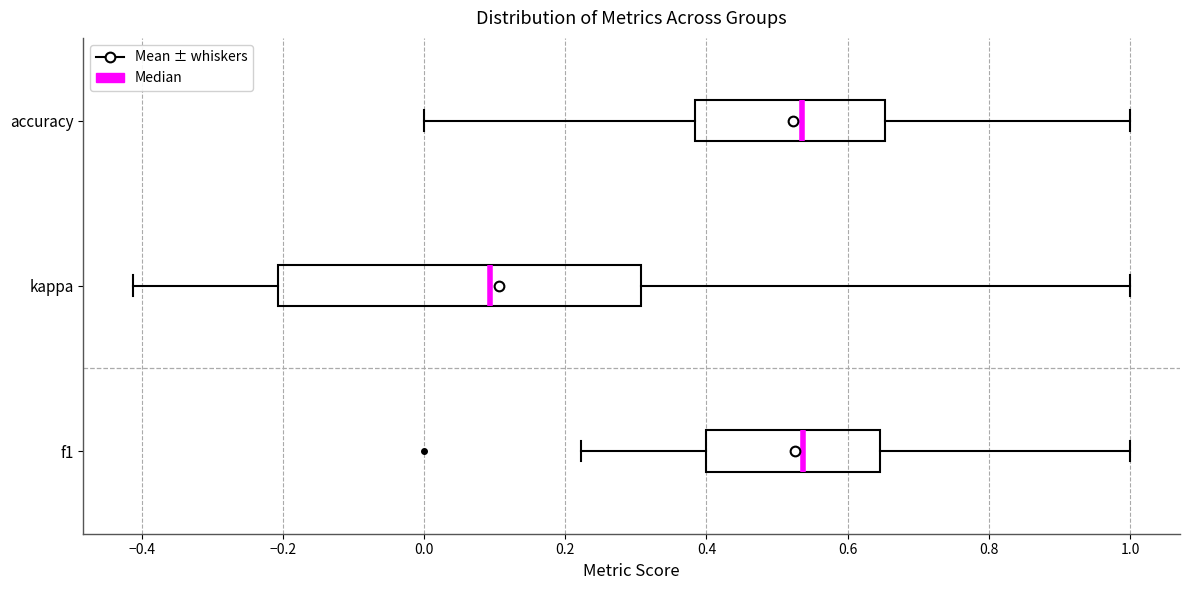

Comparing the boxes themselves (not the whiskers), which one is the widest?

kappa